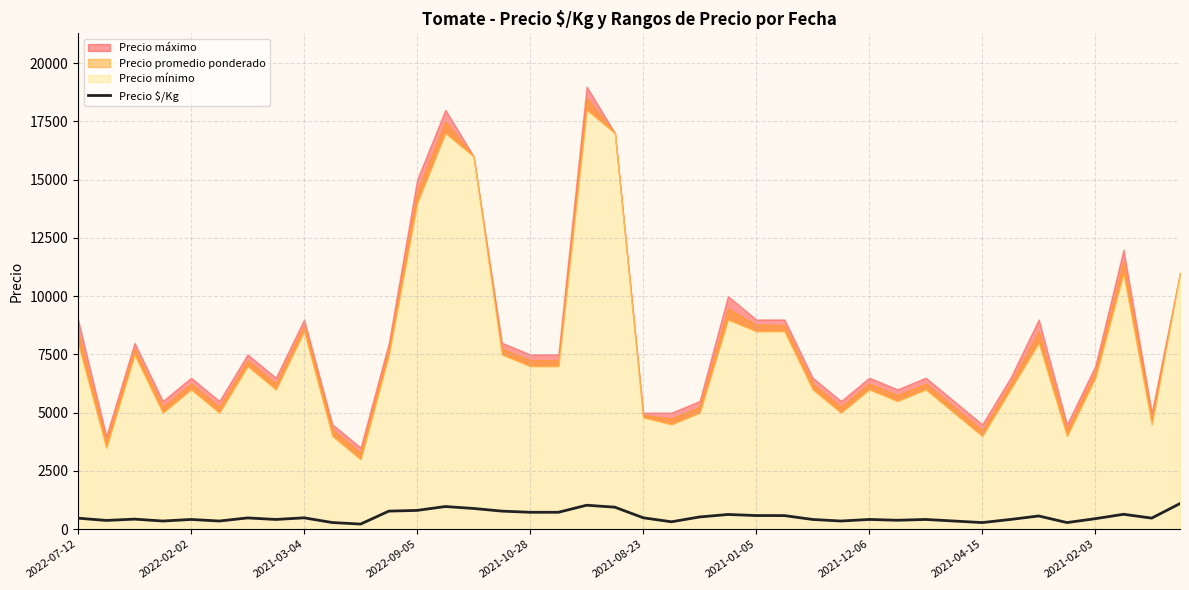

The value of Precio $/Kg at 2021-01-05 is 585. True or false?

True